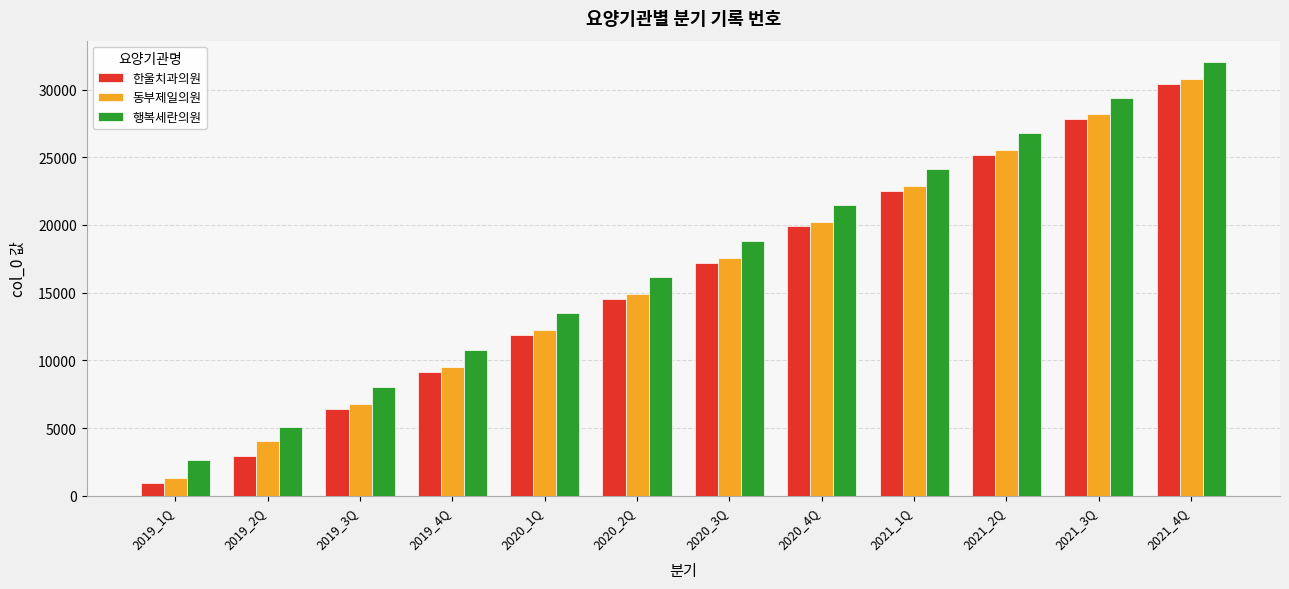

What is the value of the 행복세란의원 bar at the 3rd from the left?

8068